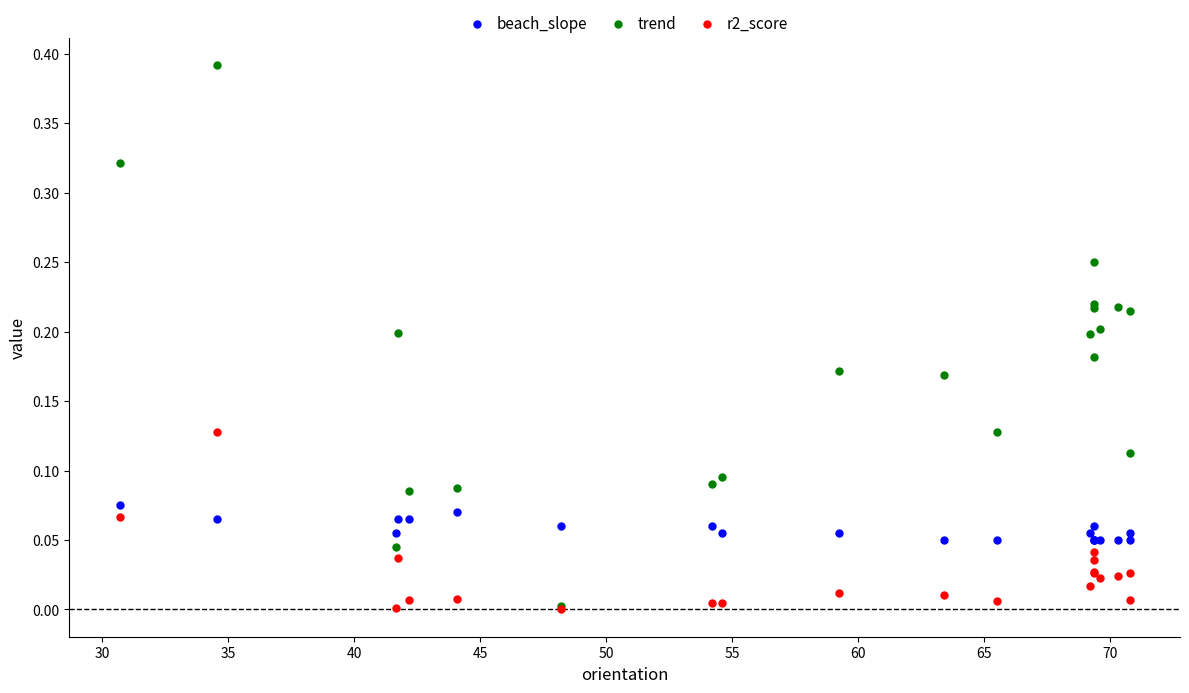

What are all the series names shown in the legend?

beach_slope, trend, r2_score